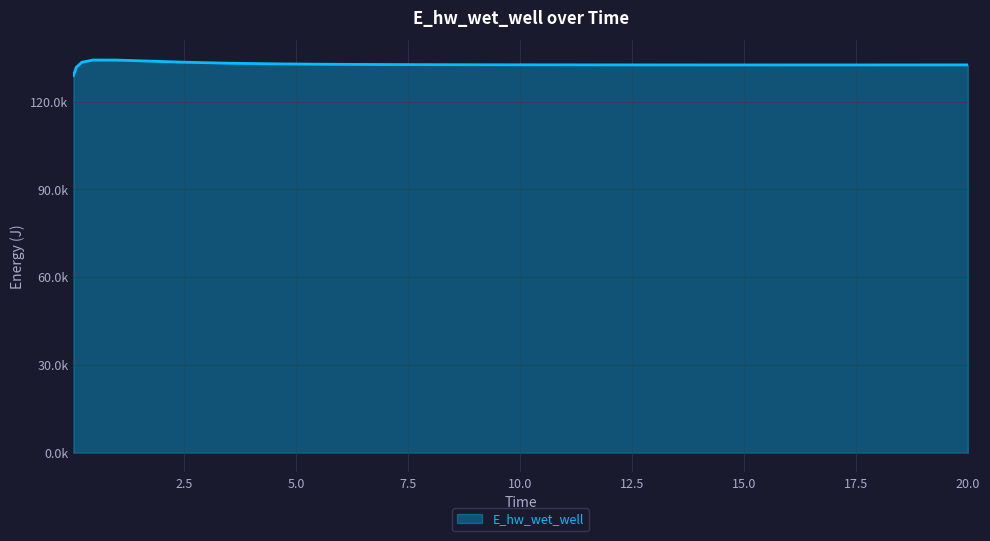

What is the label of the 18th point from the right?

4.46875